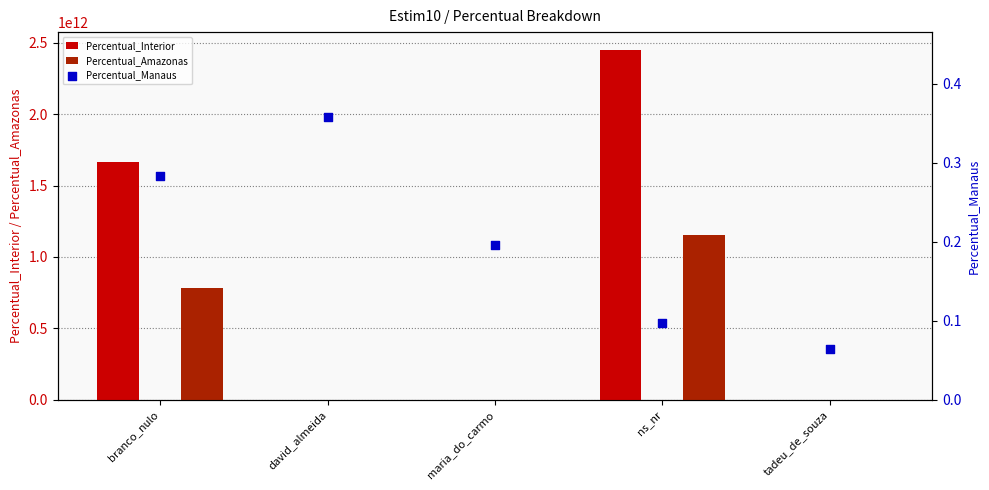

Is the value of Percentual_Manaus at branco_nulo greater than the value of Percentual_Interior at david_almeida?

No